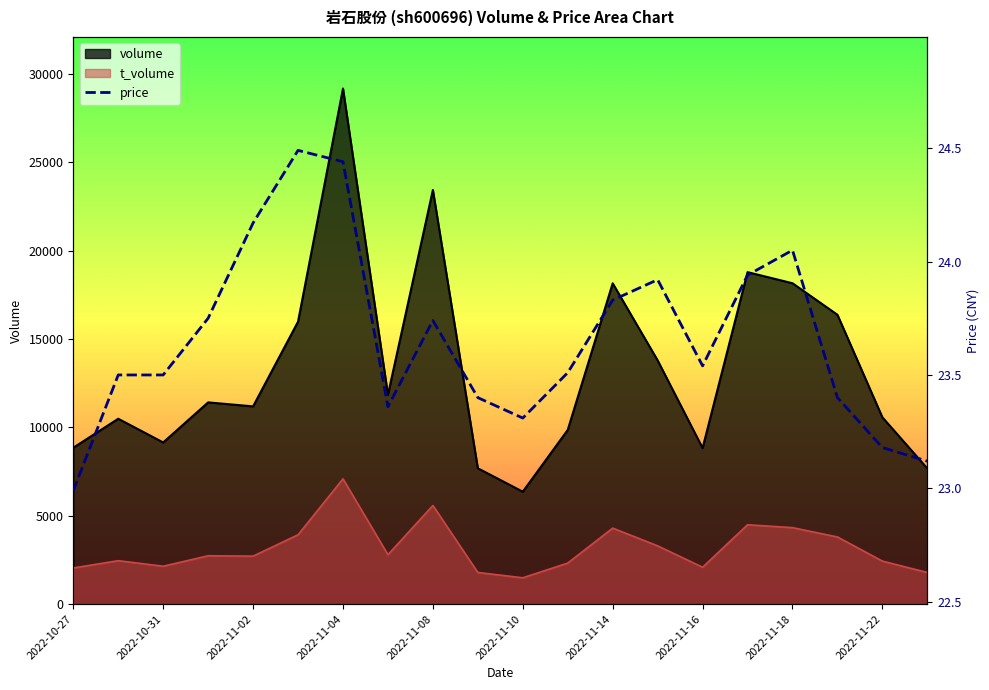

True or false: t_volume and volume cross at least once.

False